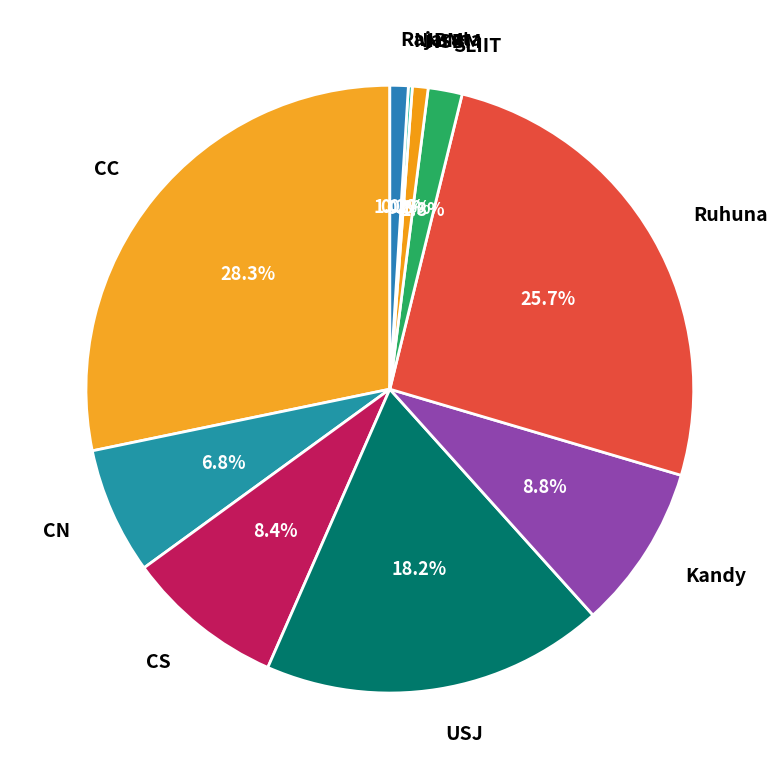

To the nearest percent, what is the combined percentage of SLIIT and Kandy?

11%